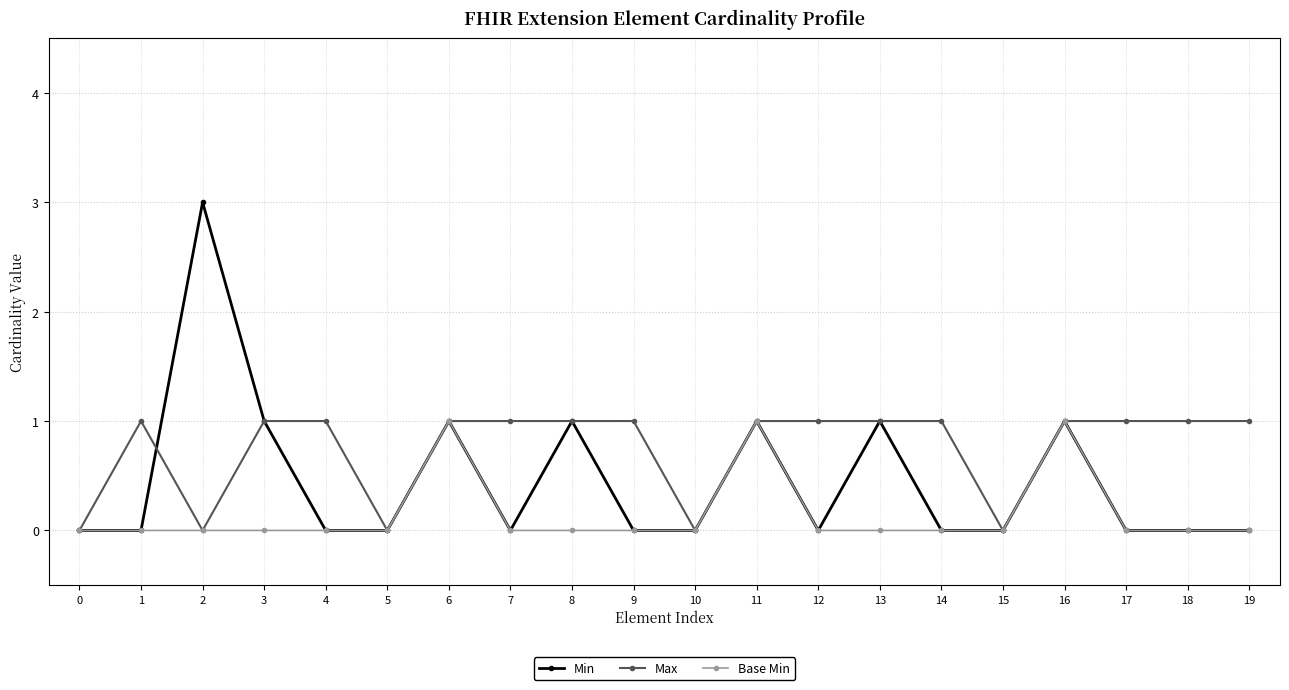

Rank the series by their average value, from highest to lowest.

Max, Min, Base Min